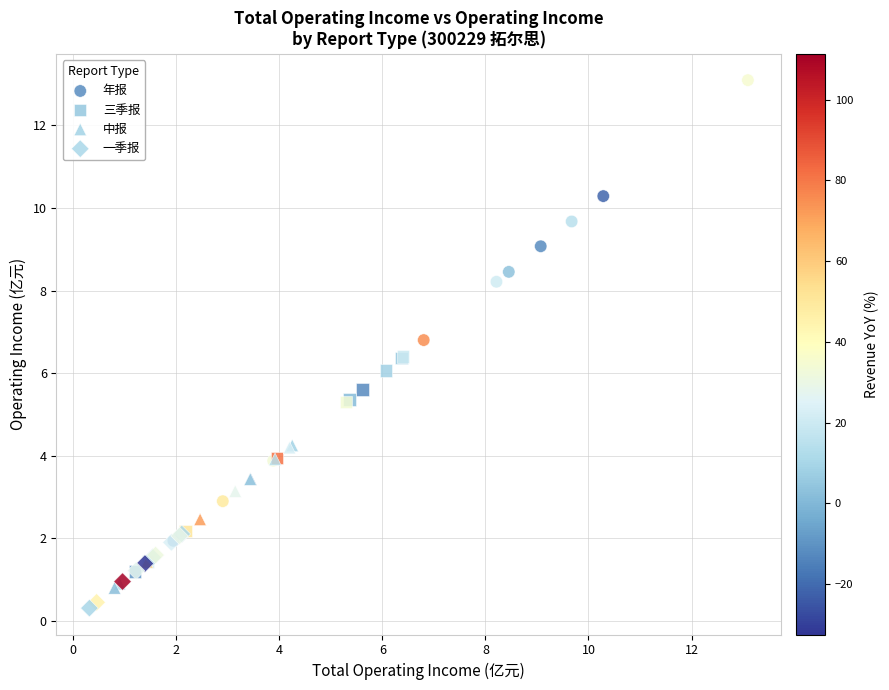

Which series has the largest Y range (max minus min)?

年报